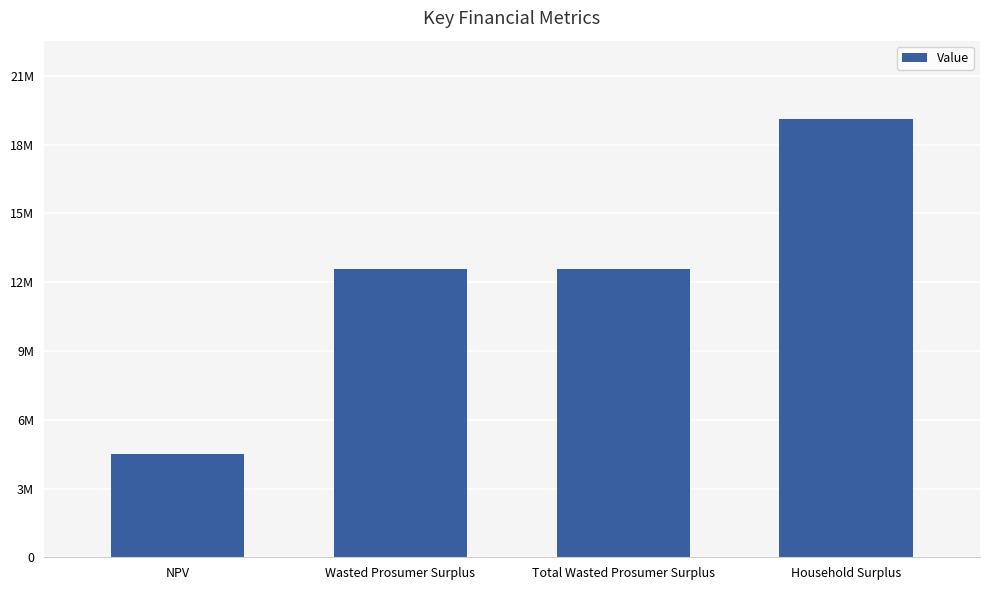

Are the bars horizontal?

No